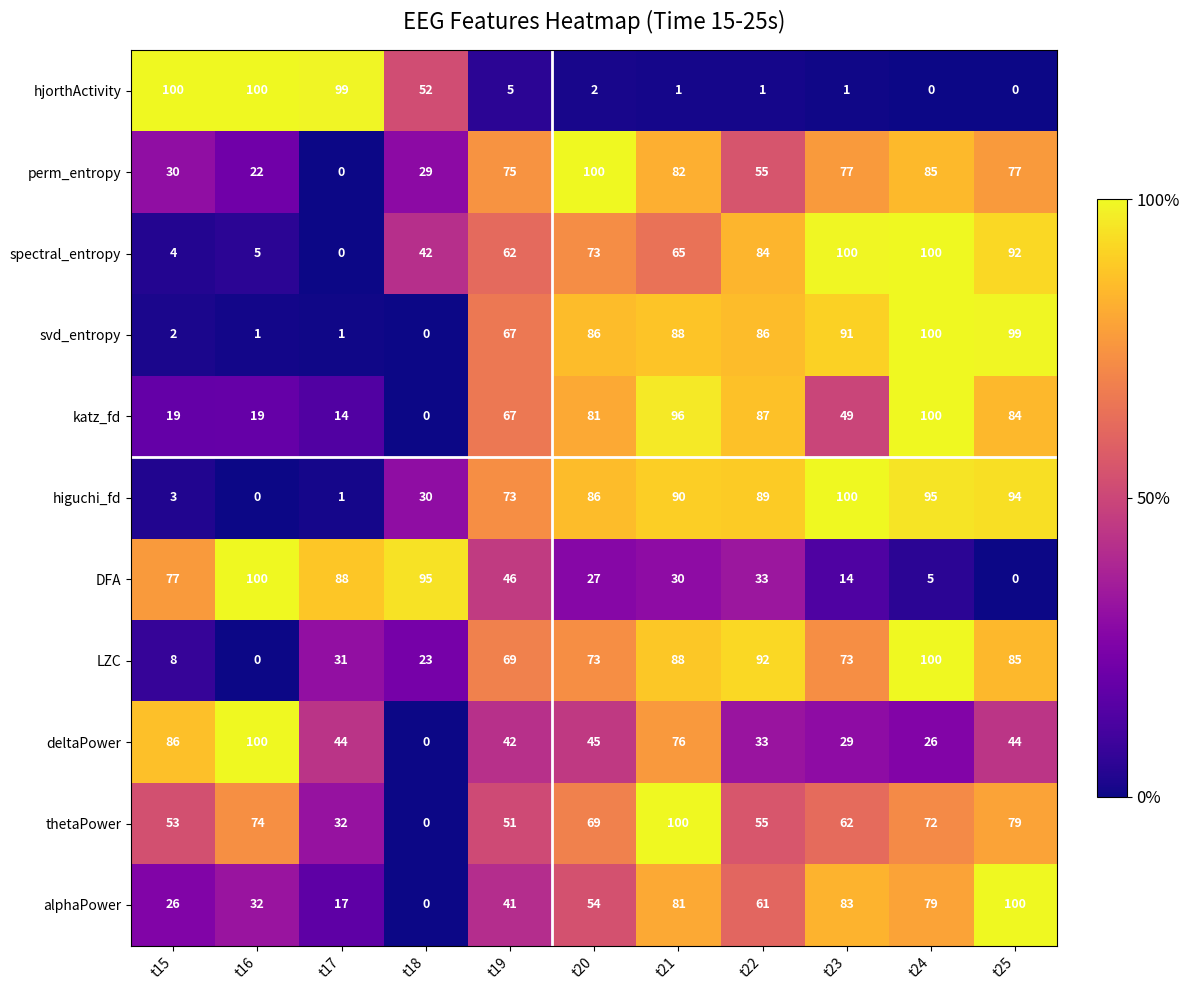

Where does the DFA series first go above 33?

t15